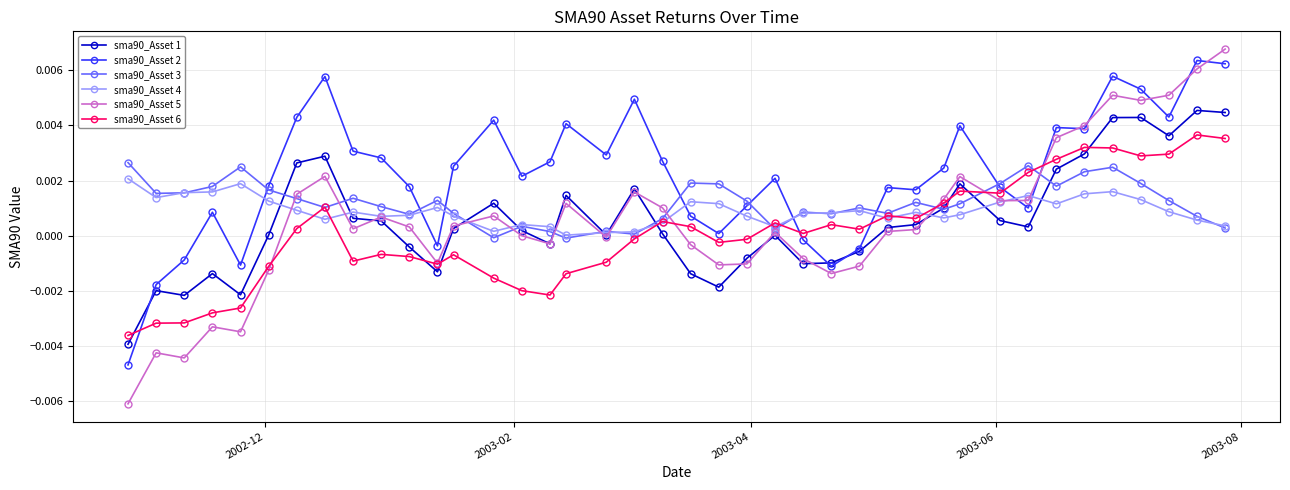

Which series has the largest total across all categories?

sma90_Asset 2